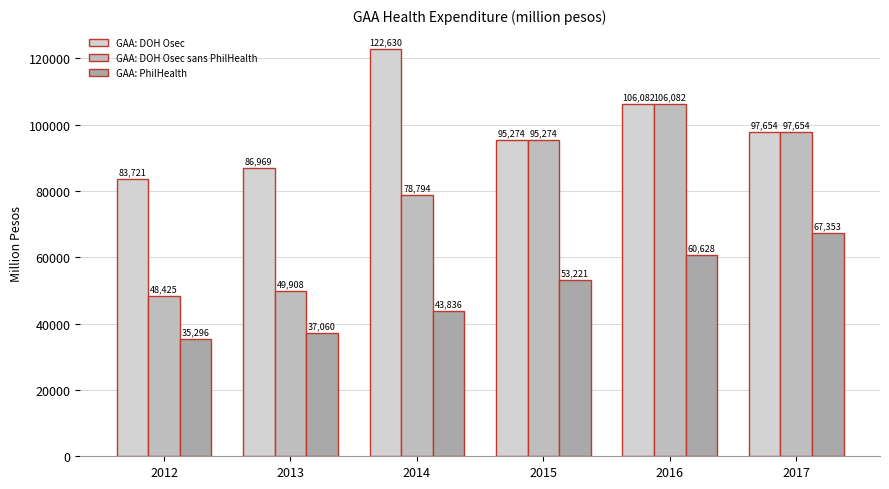

Reading right to left, extract all data points from this chart.

GAA: DOH Osec: 97653.6	106082.1	95274.1	122630.2	86968.7	83720.9
GAA: DOH Osec sans PhilHealth: 97653.6	106082.1	95274.1	78794.4	49908.3	48425.3
GAA: PhilHealth: 67353.4	60627.5	53221.2	43835.8	37060.4	35295.7